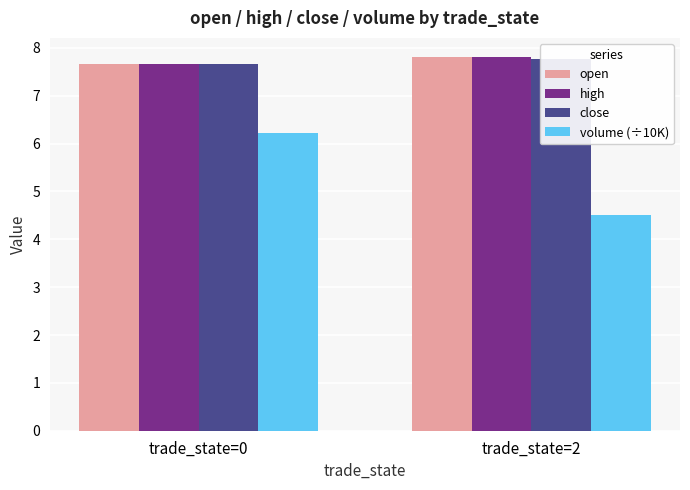

How many groups of bars are there?

2